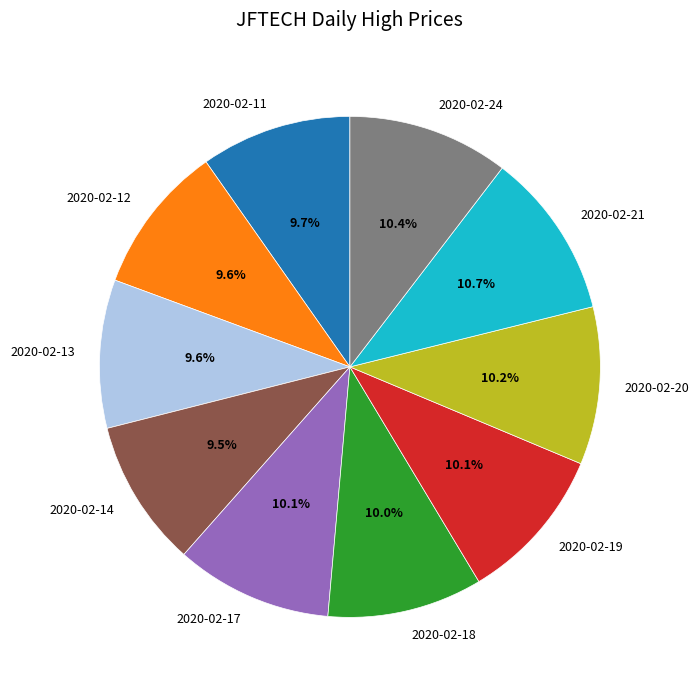

To the nearest percent, what is the difference between the largest and smallest slice percentages?

1%